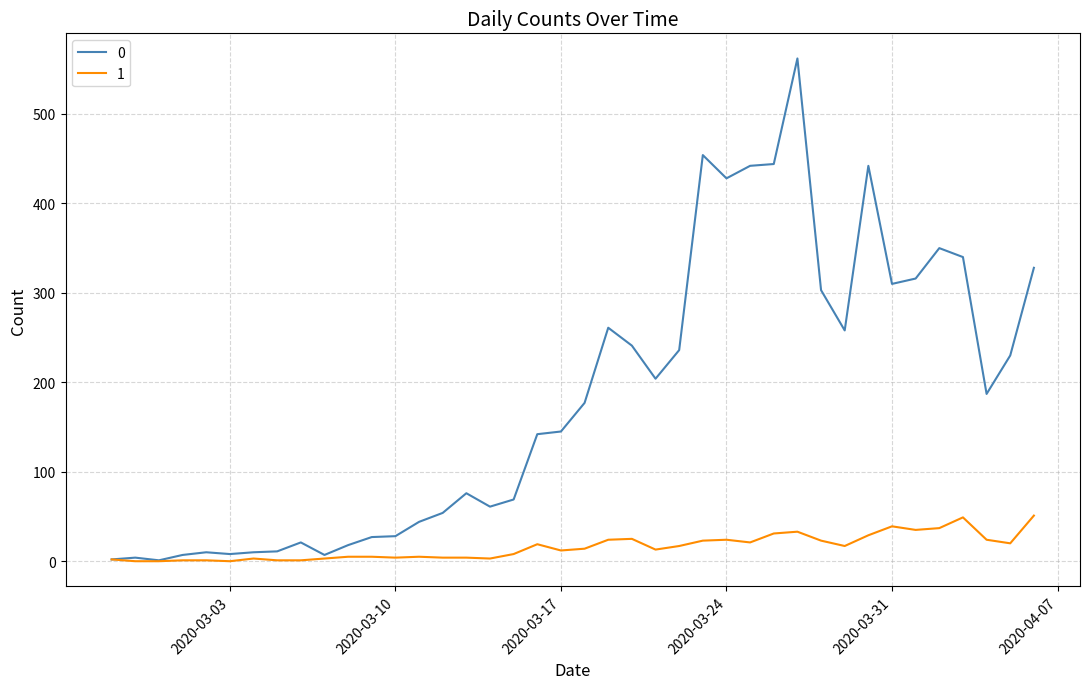

What is the maximum value shown in the chart?

562